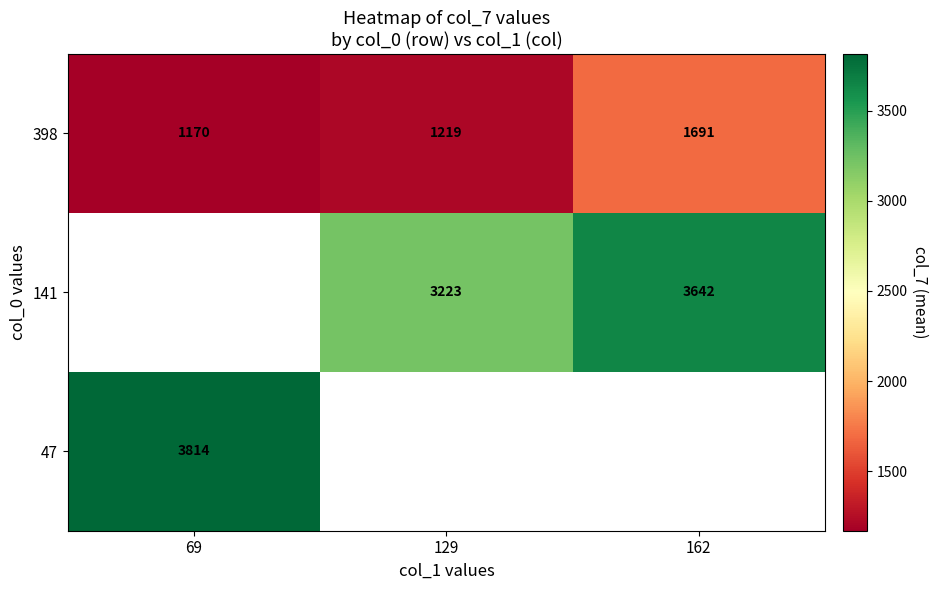

Is the value of 47 at 69 greater than the value of 141 at 129?

Yes